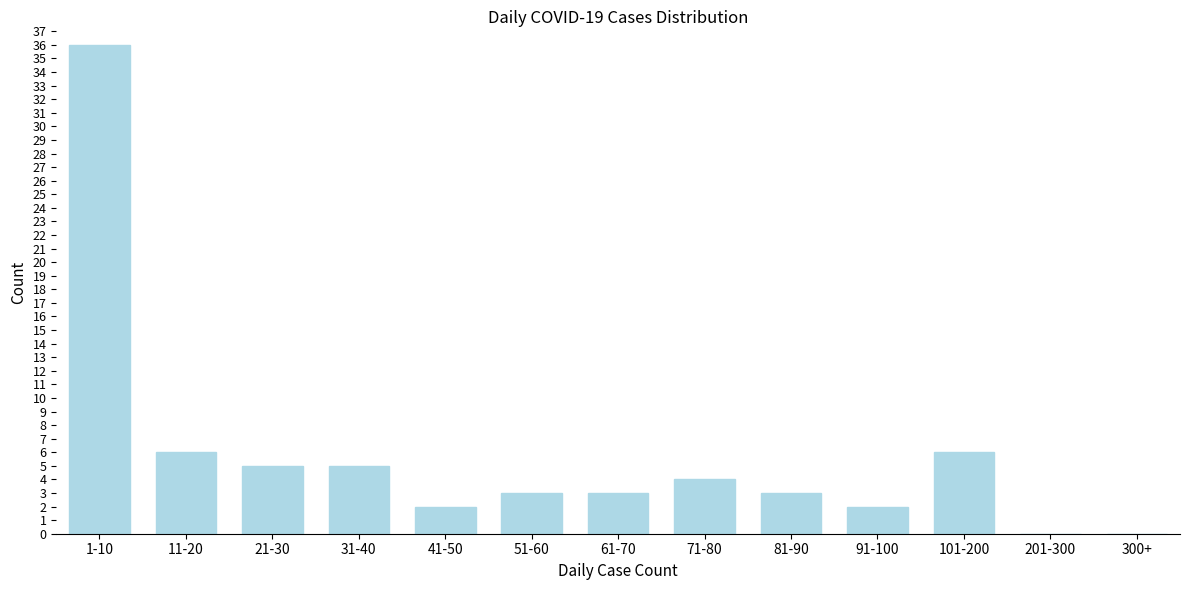

Reading left to right, extract all data points from this chart.

1-10=36	11-20=6	21-30=5	31-40=5	41-50=2	51-60=3	61-70=3	71-80=4	81-90=3	91-100=2	101-200=6	201-300=0	300+=0